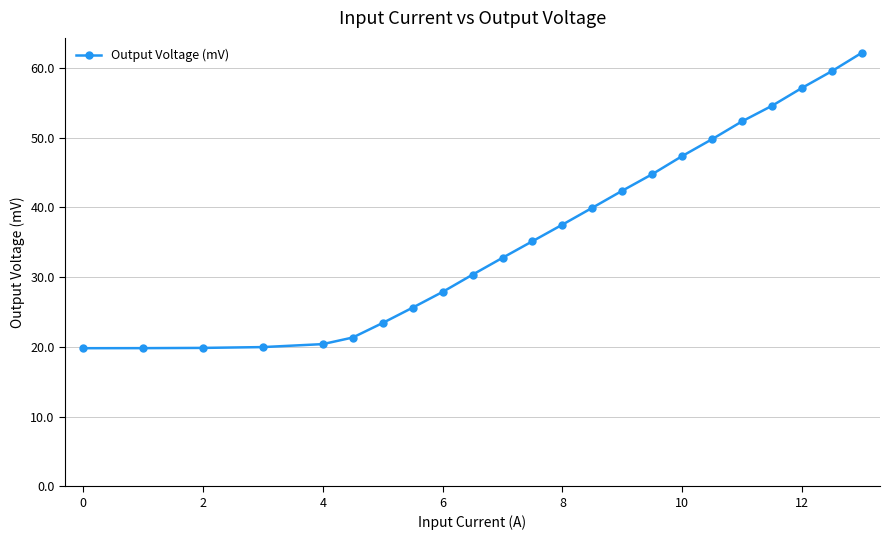

What is the smallest value displayed?

19.8